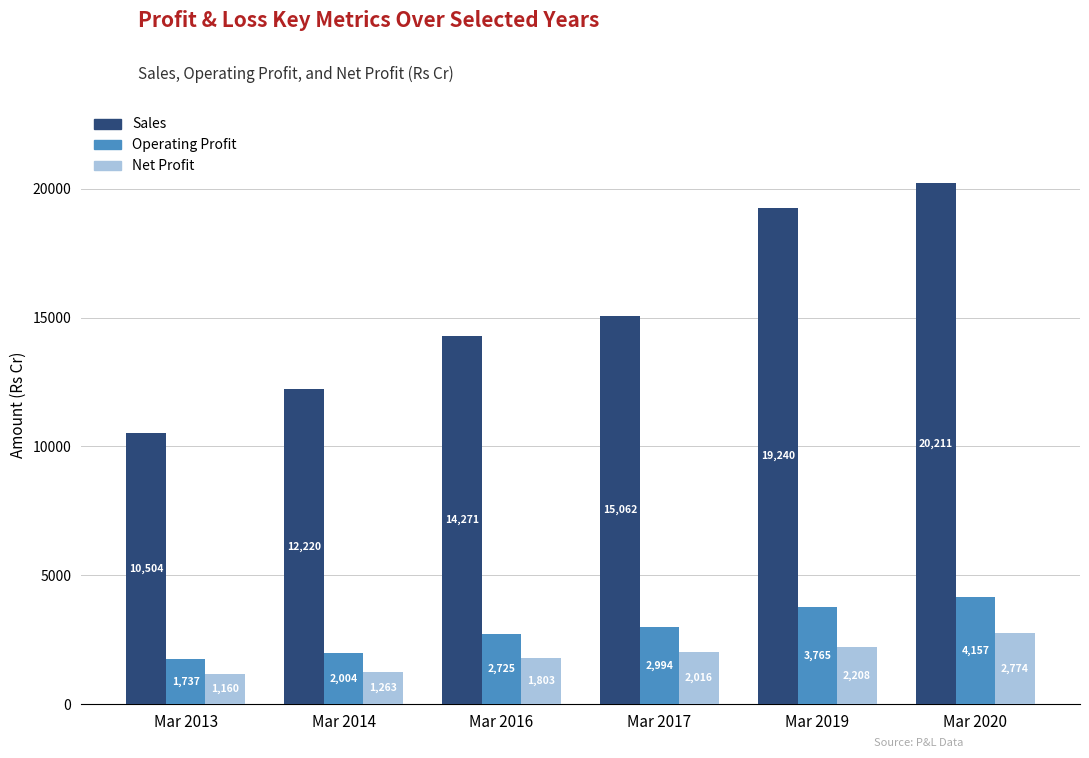

The value of Sales at Mar 2017 is 15062. True or false?

True